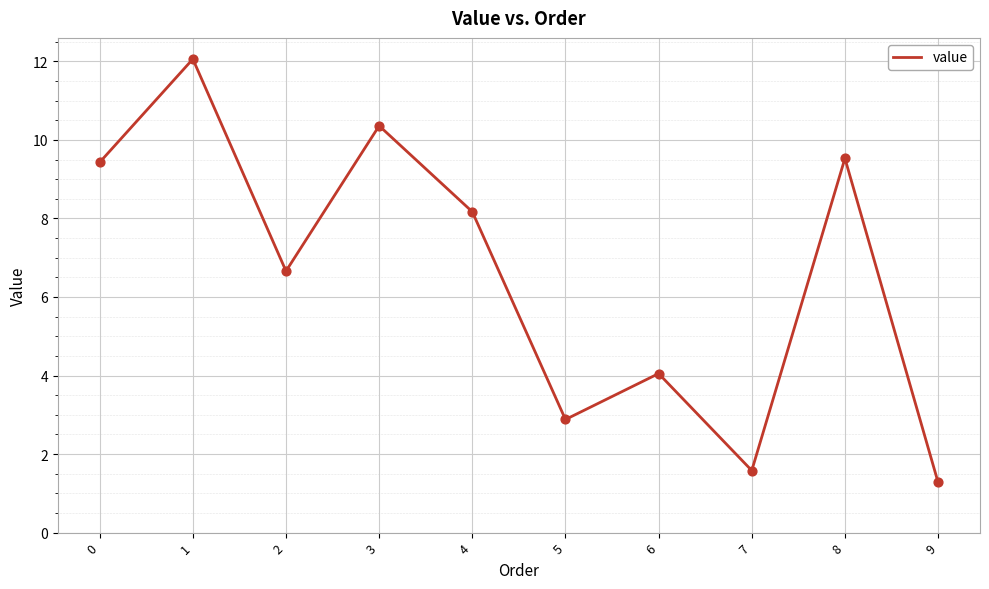

What is the change in value from 1 to 8?

-2.5